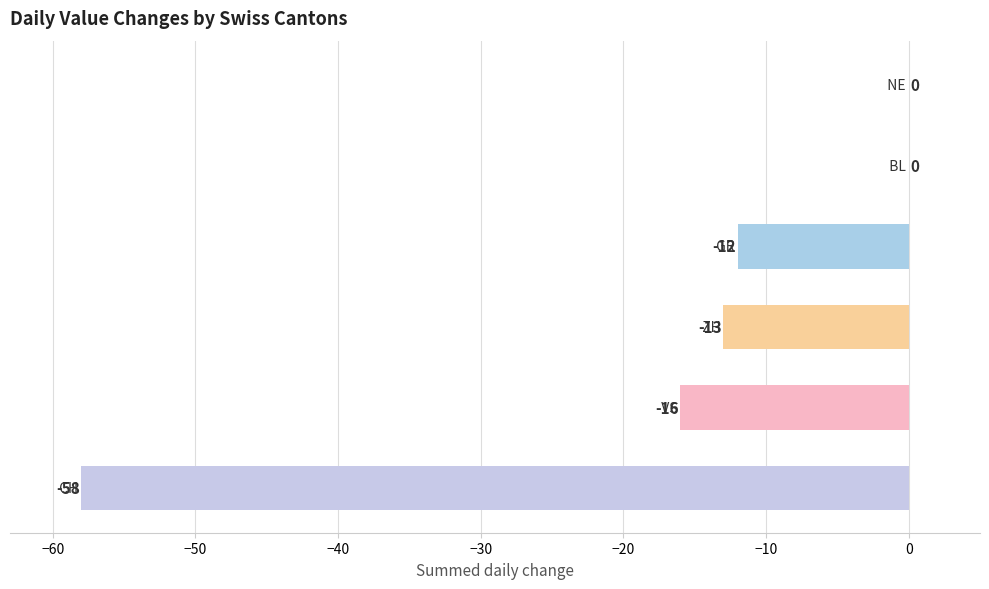

What is the sum of all values?

-99